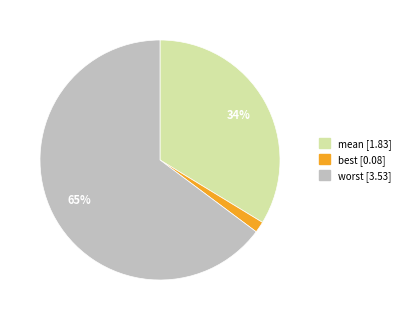

Is there a majority slice in this chart?

Yes